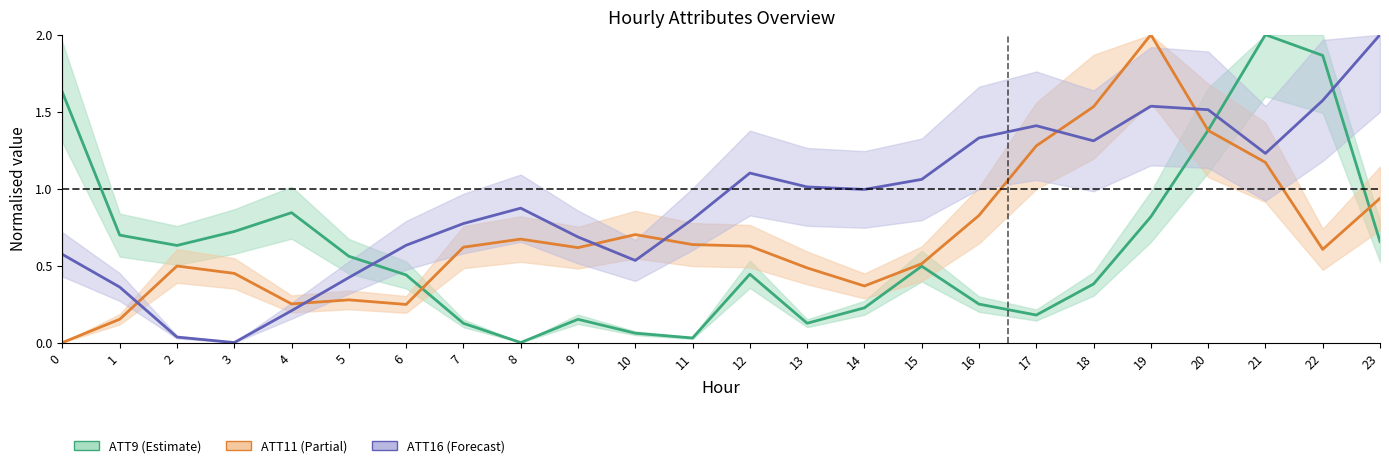

Does the chart display data point markers on the line(s)?

No